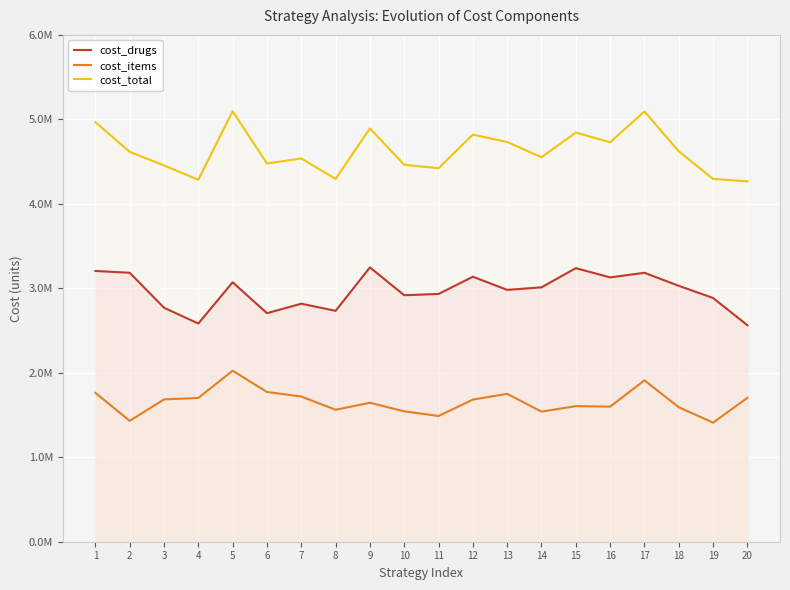

What is the spread (max minus min) of values at 15?

3238650.0